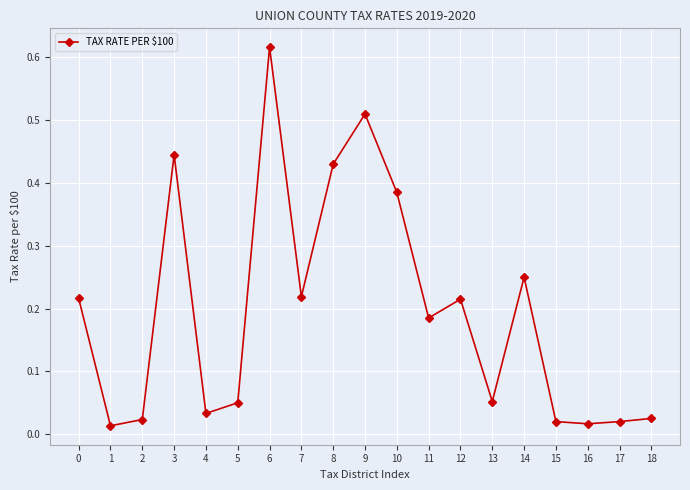

At which category does the chart reach its peak across all series?

6